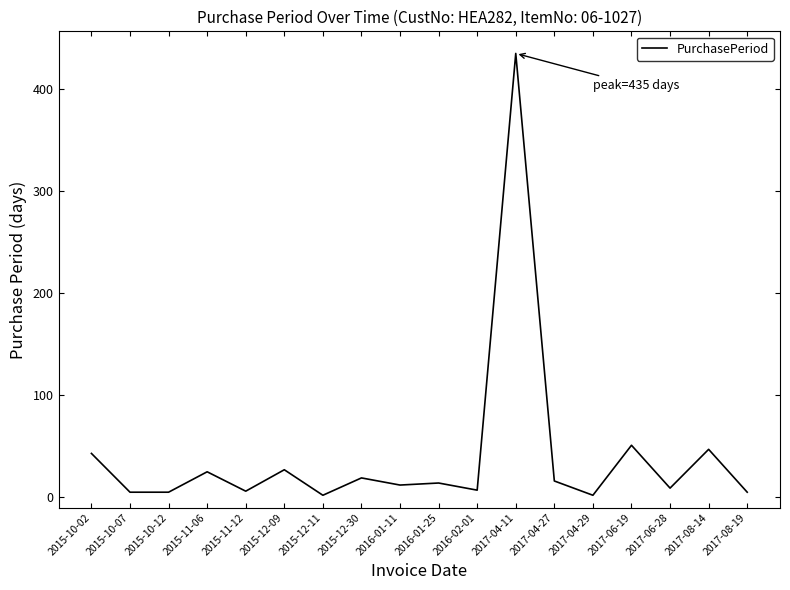

What is the difference between the values at 2017-08-19 and 2017-08-14?

42